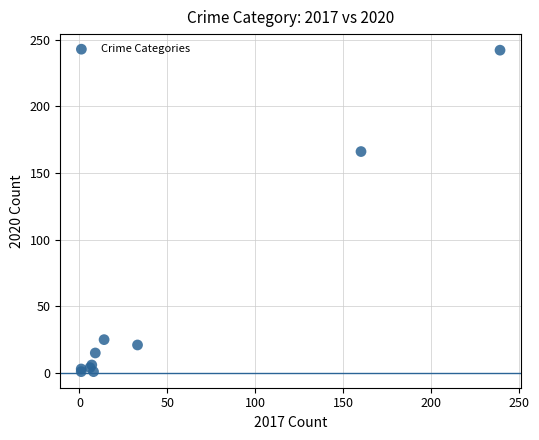

What Y value in the scatter plot is closest to 121?

166